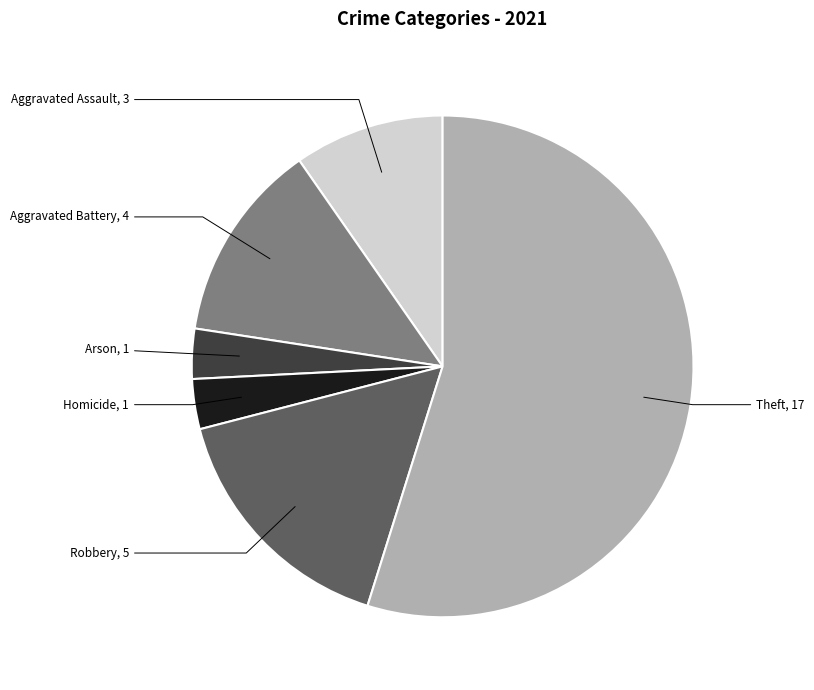

Is there any slice that represents more than half of the pie?

Yes